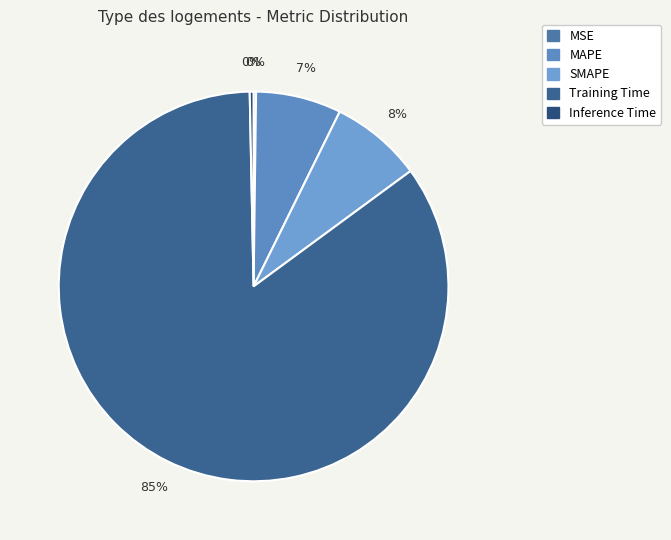

Is there any slice that represents more than half of the pie?

Yes